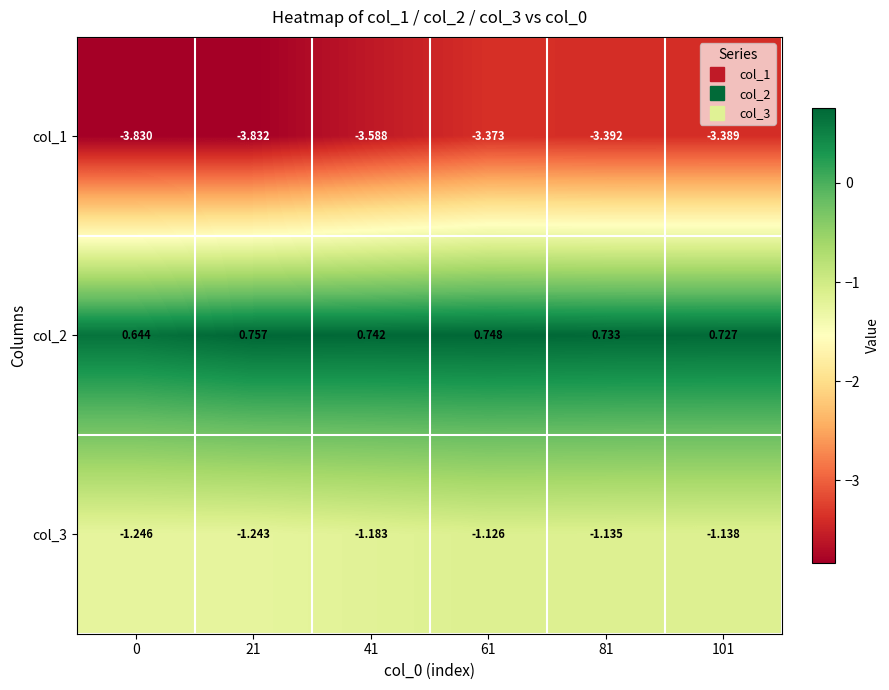

Rank the series at 41 from highest to lowest value.

col_2, col_3, col_1